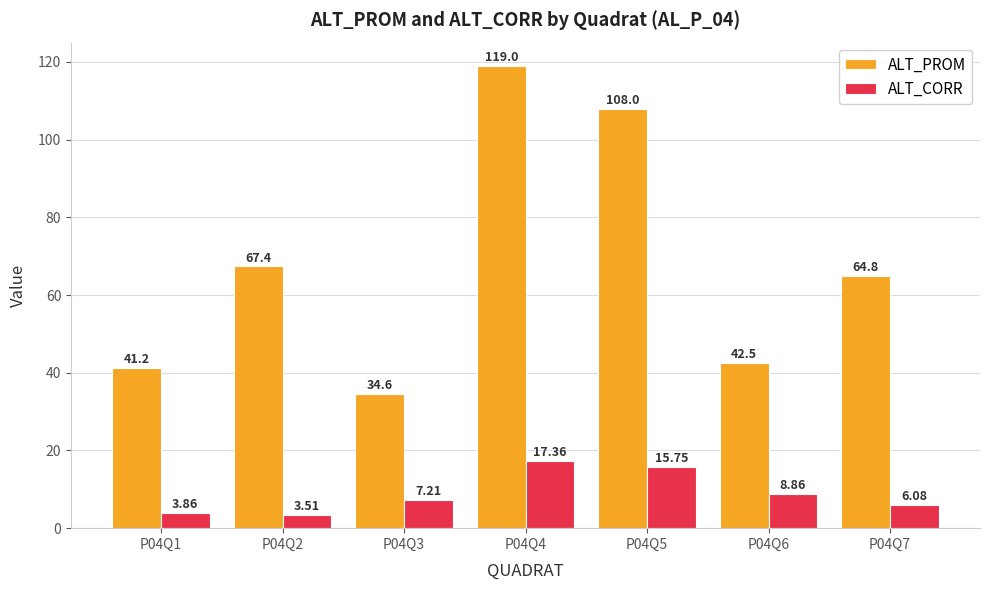

At P04Q4, list the series in order from largest to smallest.

ALT_PROM, ALT_CORR